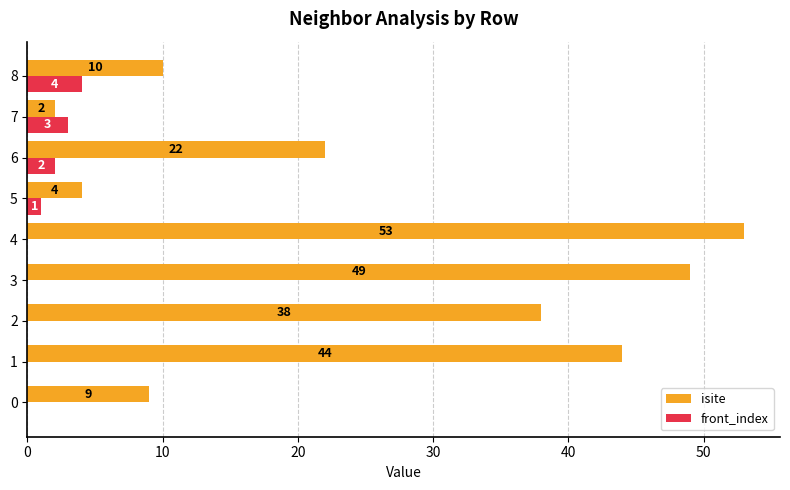

Is it true that front_index equals 1 at 7?

False